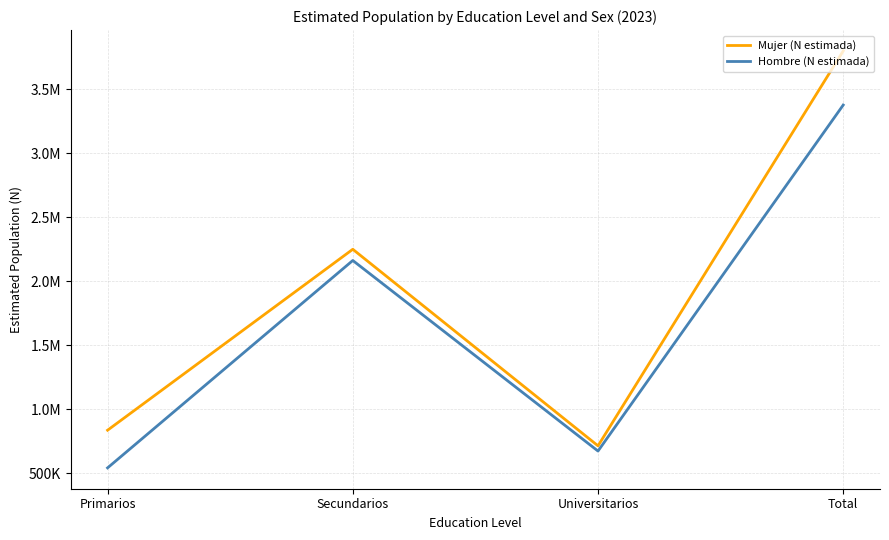

List the series in order of their overall mean, highest first.

Mujer (N estimada), Hombre (N estimada)